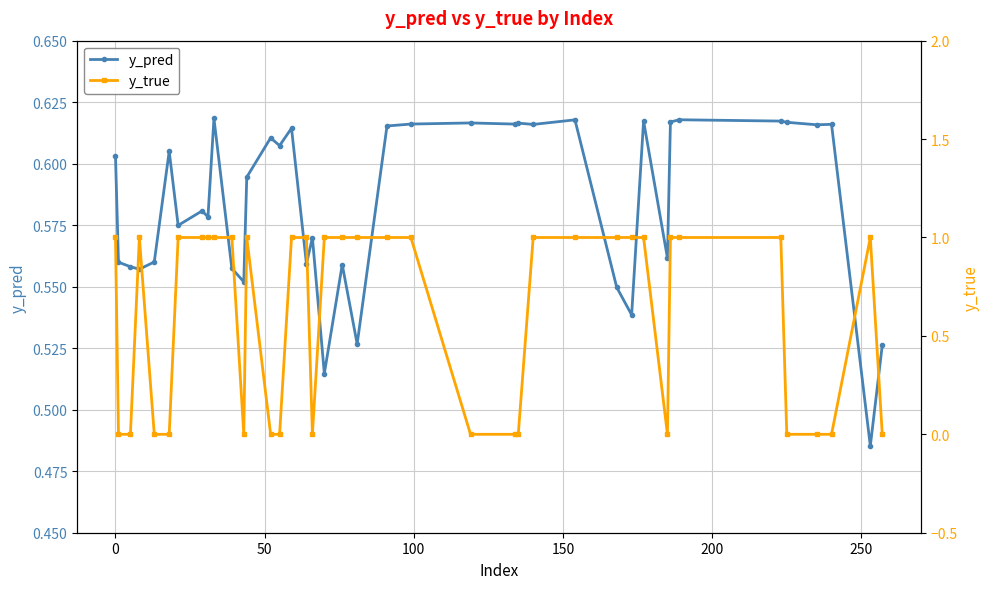

At how many categories does at least one series exceed 0?

40